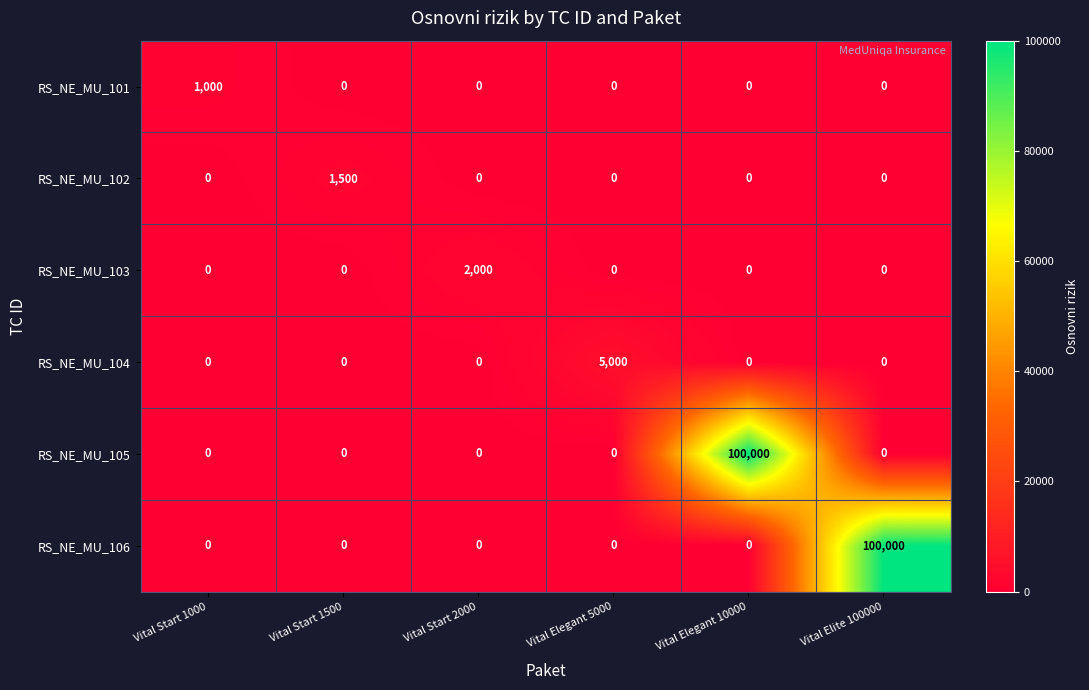

What is the difference between the highest and lowest values at Vital Start 2000?

2000